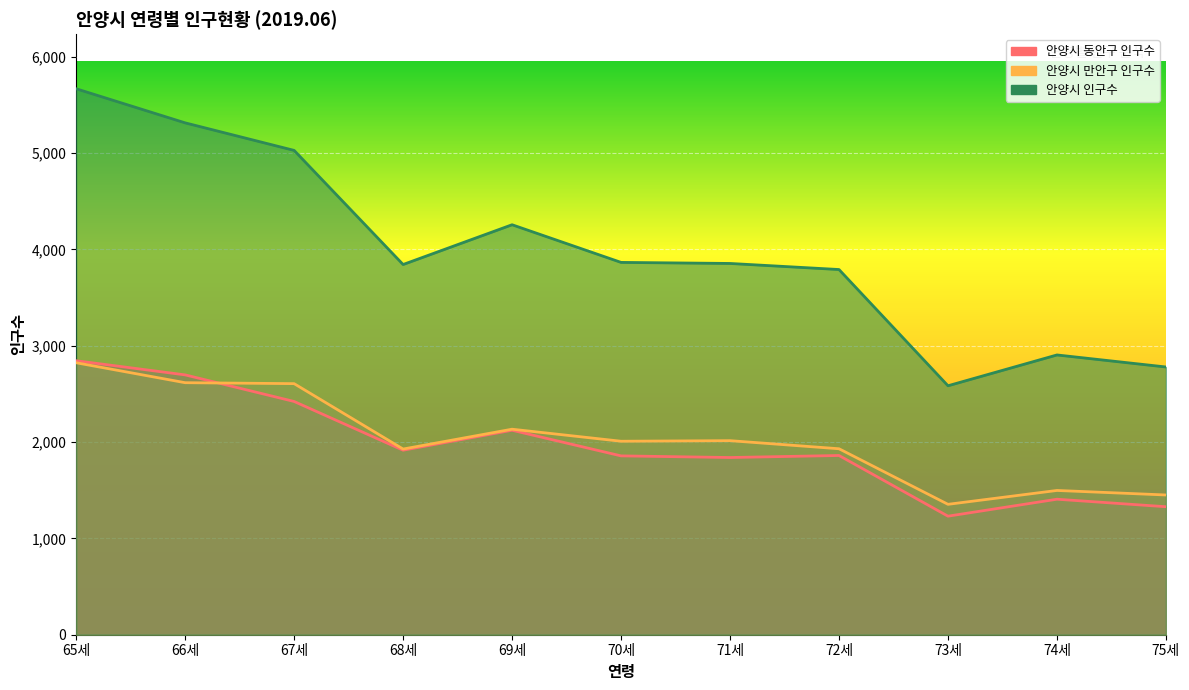

What is the value of the 안양시 인구수 point at the 2nd from the left?

5315